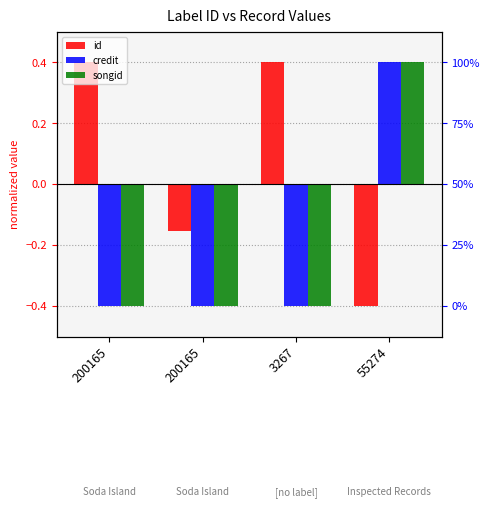

What are all the series names shown in the legend?

id, credit, songid